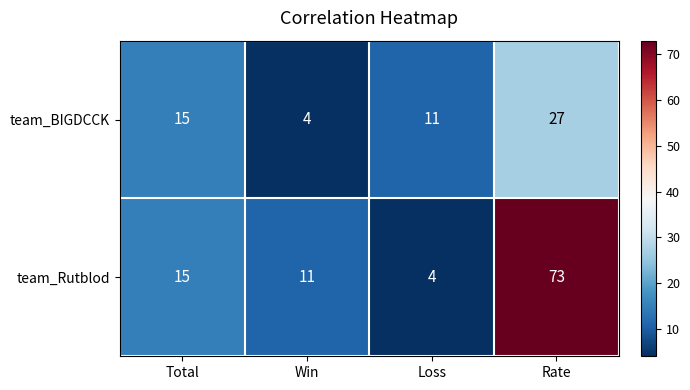

Count the number of categories in the chart.

4